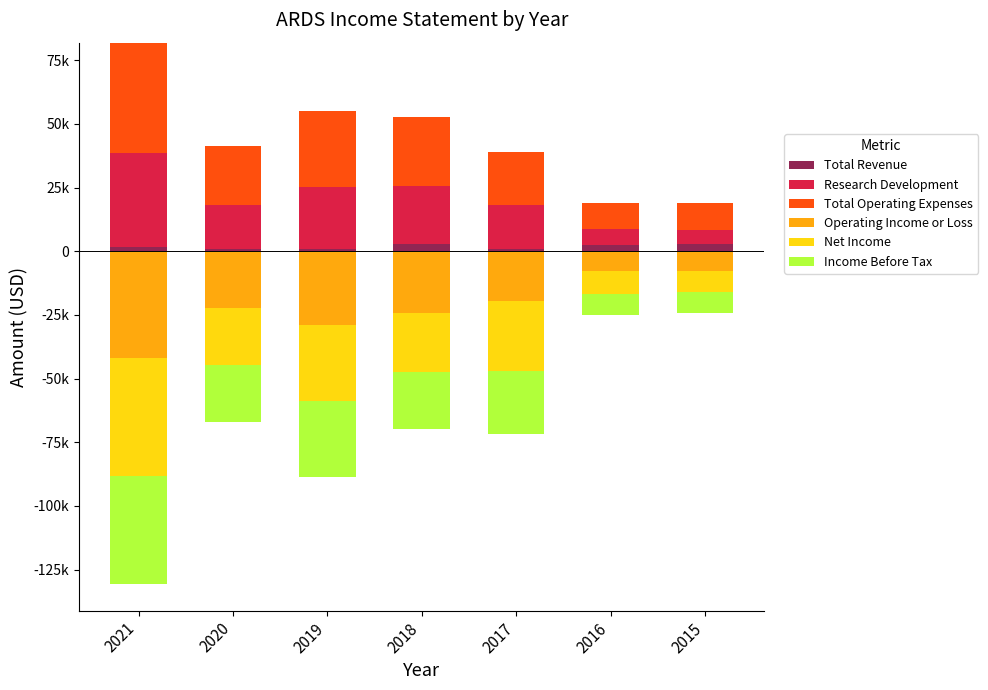

The Net Income series shows 0 at 2017. True or false?

True